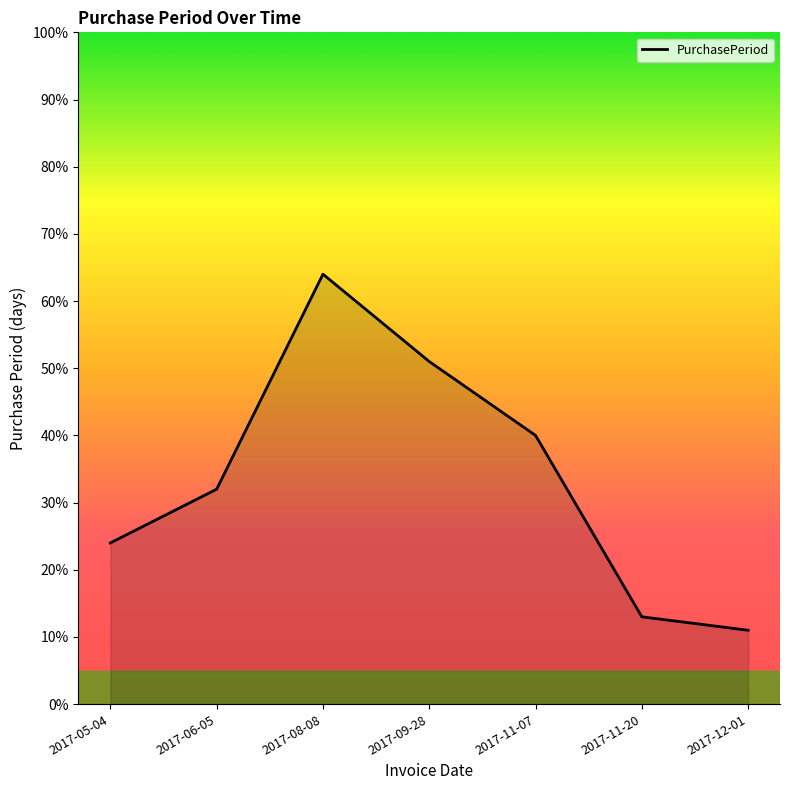

Reading left to right, list all the values displayed in this chart.

2017-05-04=24	2017-06-05=32	2017-08-08=64	2017-09-28=51	2017-11-07=40	2017-11-20=13	2017-12-01=11